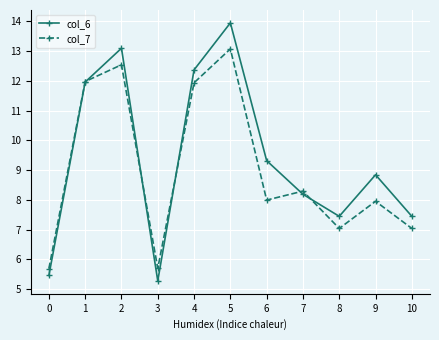

How many values in the col_6 series are below 8?

4